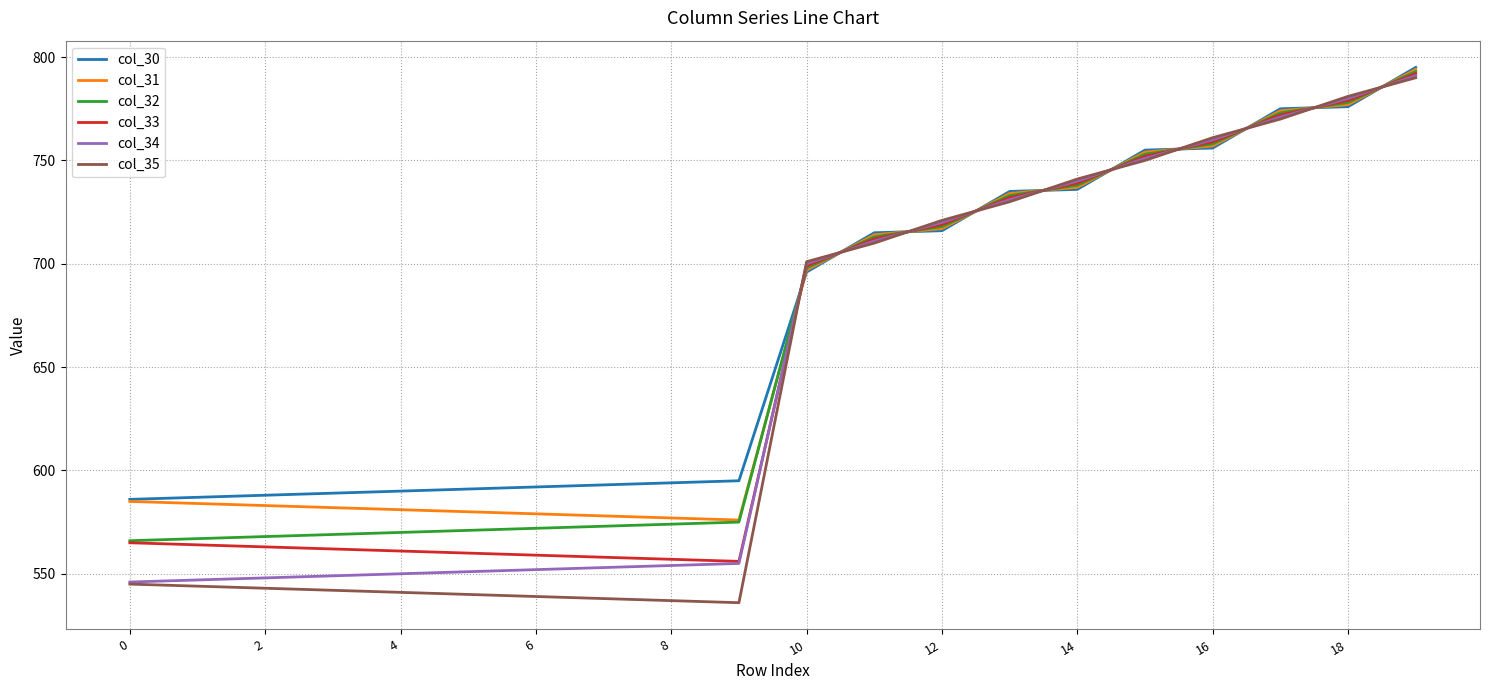

Which series has the widest spread of values?

col_35